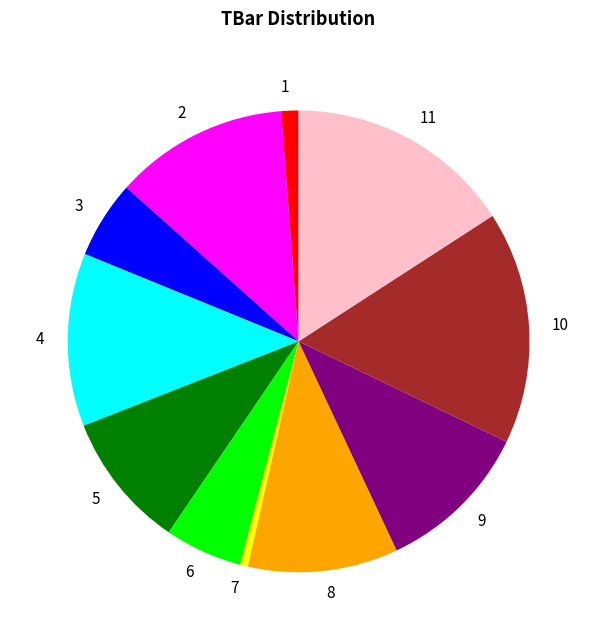

Is it true that 8 is 1% of the pie?

False